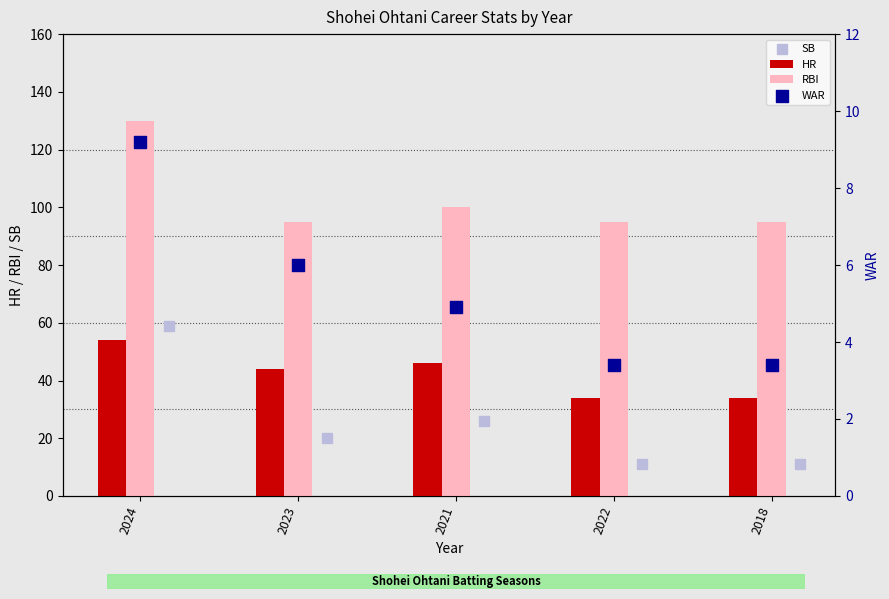

Which series has the widest spread of Y values?

SB